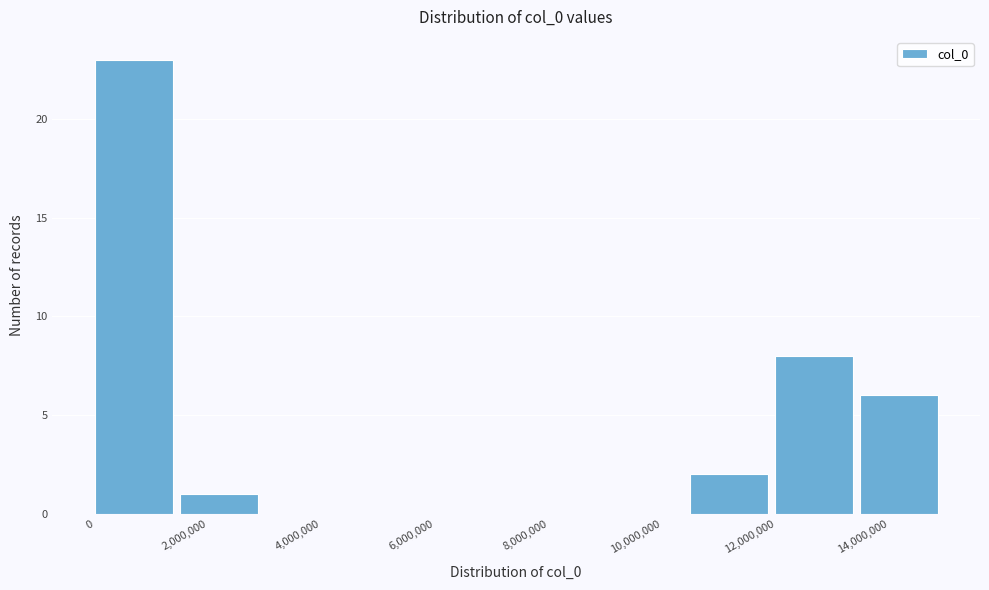

Reading left to right, list every bar in this chart as the range it spans on the x-axis followed by its height. Neither the bar edges nor the heights are printed on the chart, so give them approximately, as read against the axes.

0 to 1400000: 23
1400000 to 3000000: 1
3000000 to 4400000: 0
4400000 to 6000000: 0
6000000 to 7400000: 0
7400000 to 9000000: 0
9000000 to 10400000: 0
10400000 to 12000000: 2
12000000 to 13400000: 8
13400000 to 15000000: 6